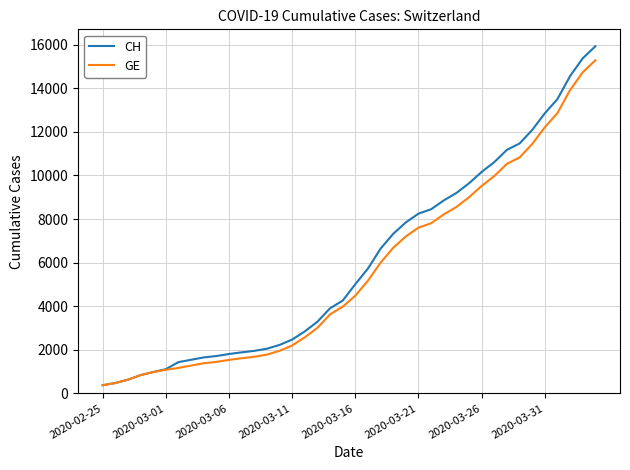

What is the maximum value for GE?

15284